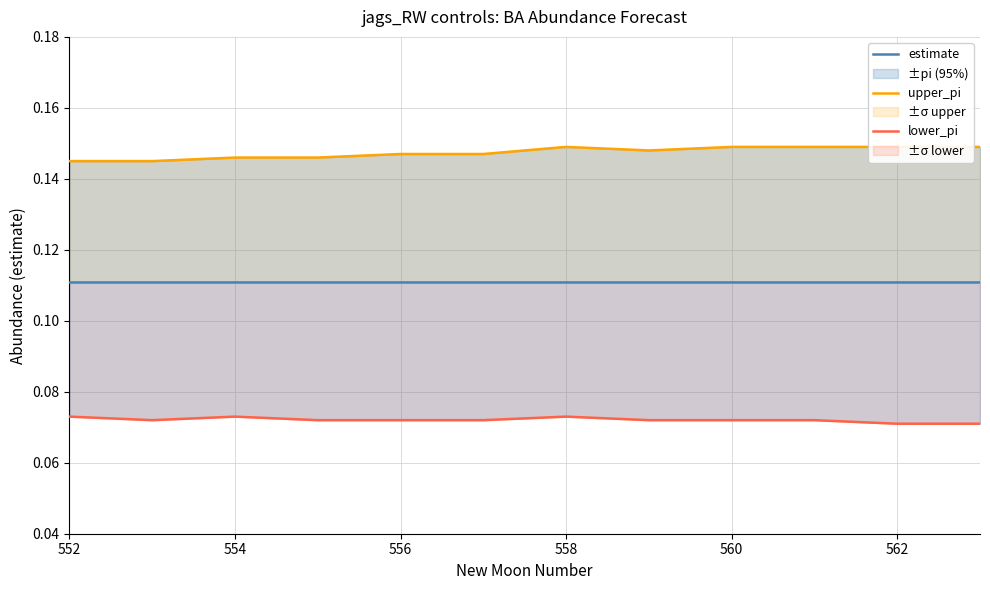

Is it true that estimate equals 0.1 at 554?

False